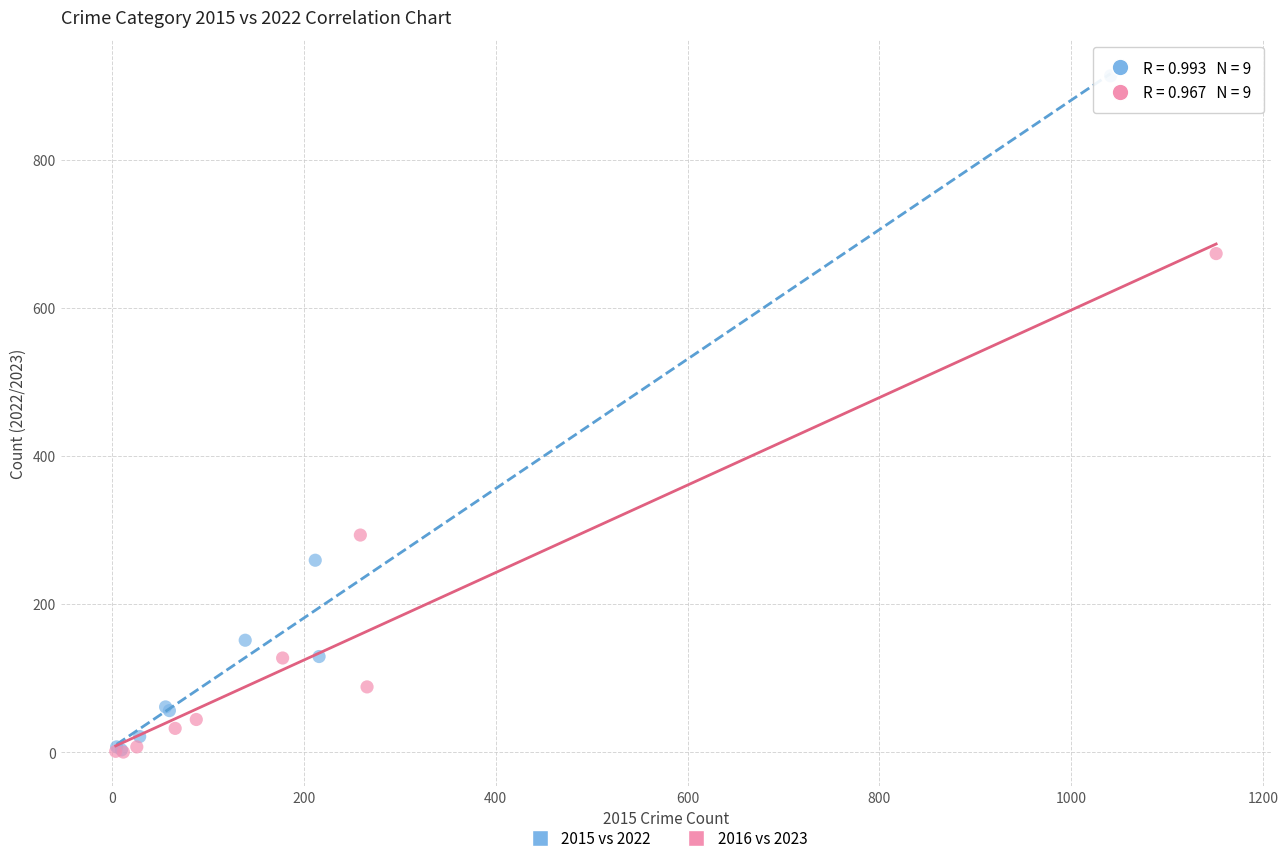

Which series contains the highest Y value?

2015 vs 2022